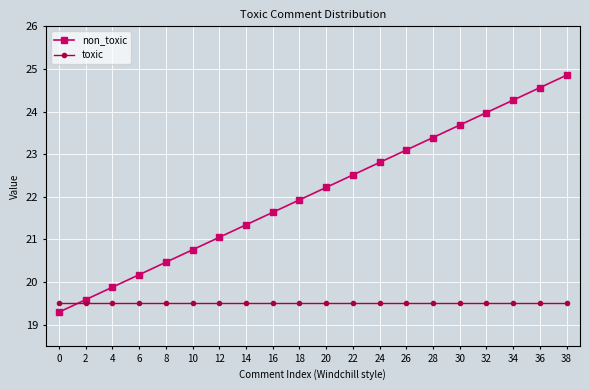

What is the value of the non_toxic point at the 1st from the left?

19.3